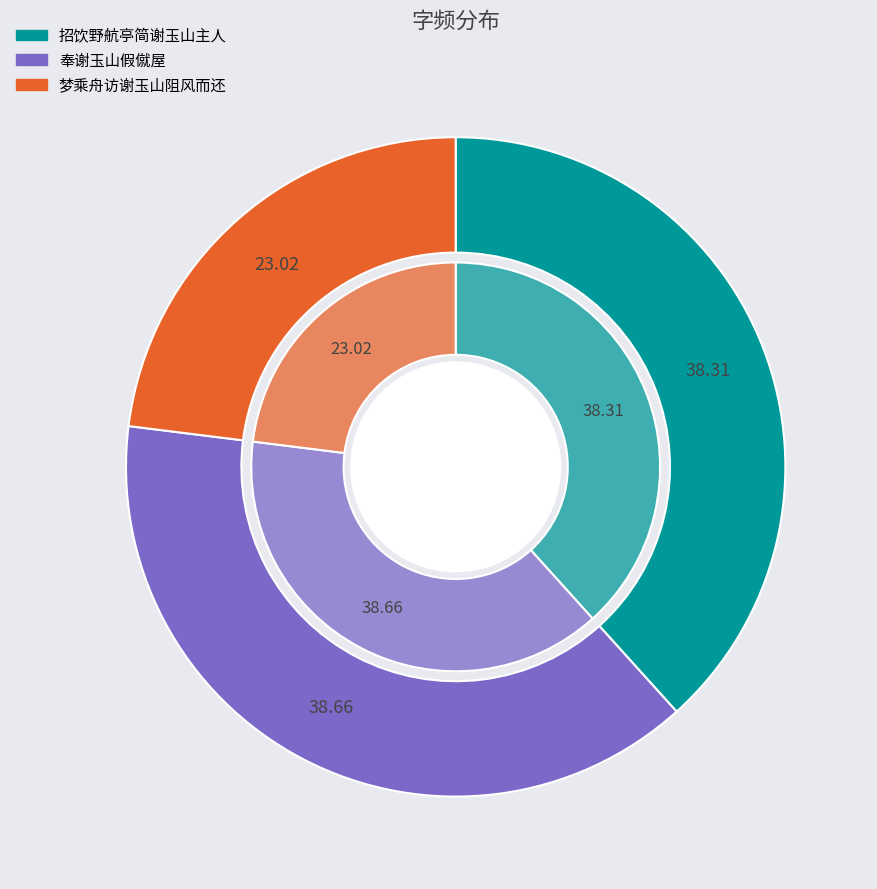

Does 奉谢玉山假僦屋 account for over 50% of the chart?

No